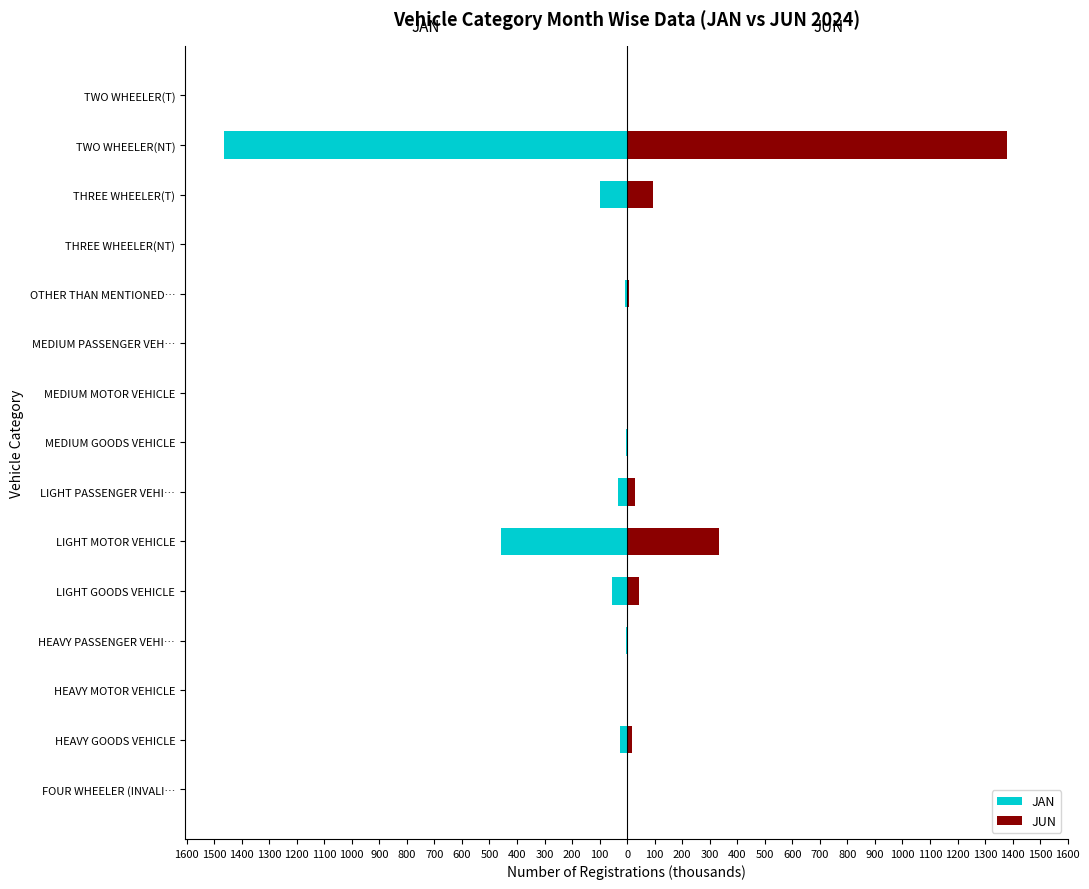

How many groups of bars are there?

15